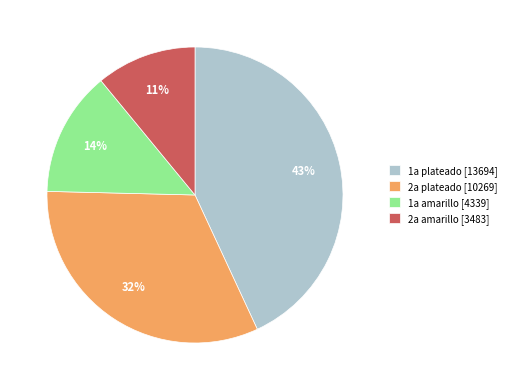

To the nearest percent, what is the combined percentage of 2a amarillo [3483] and 2a plateado [10269]?

43%